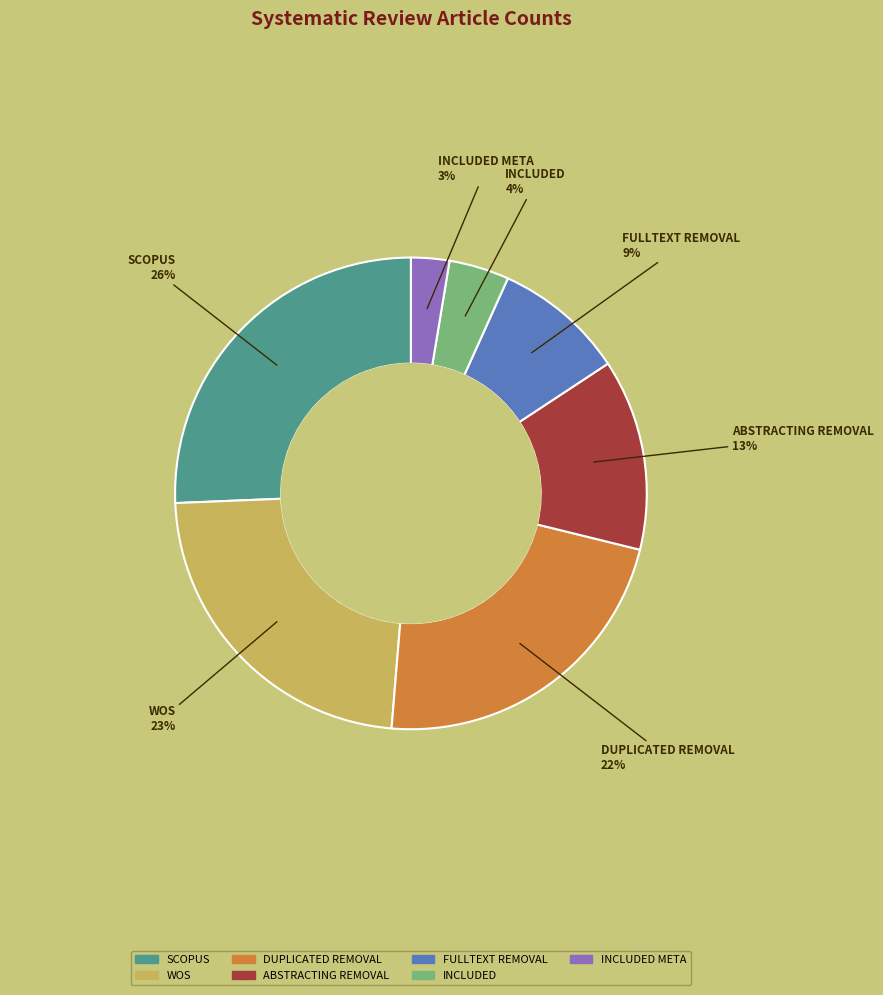

Combined, do FULLTEXT REMOVAL and INCLUDED account for over 50%?

No